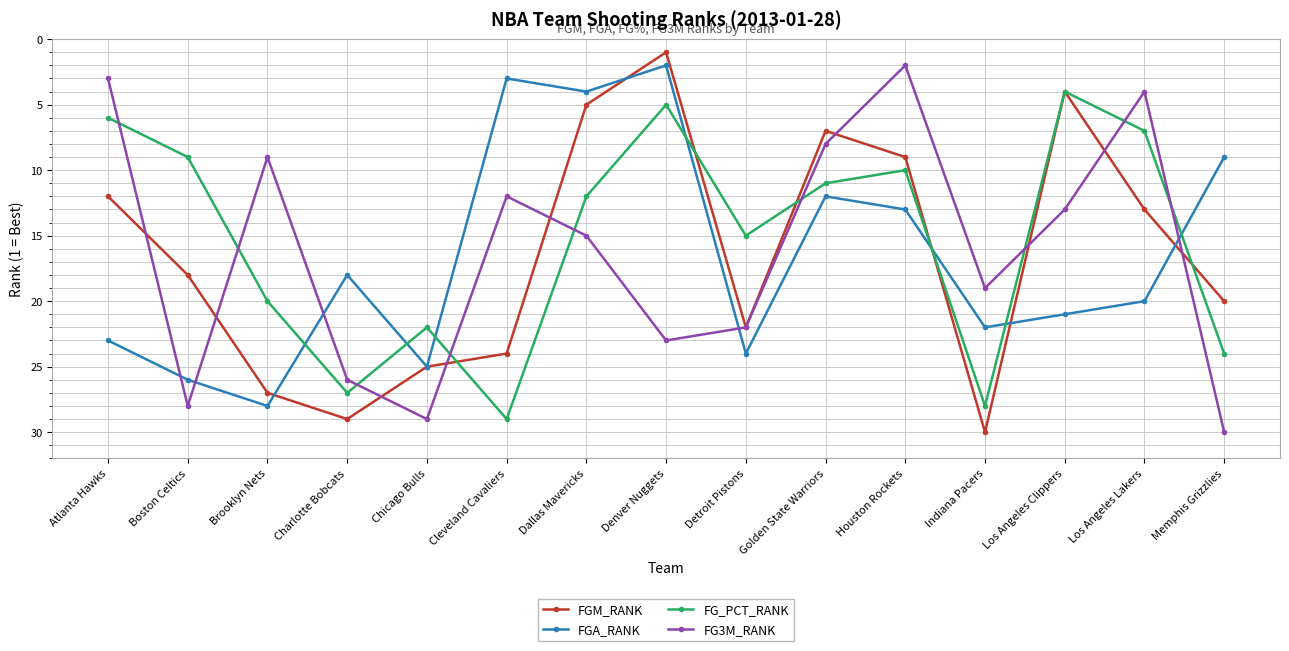

What is the label of the 13th point from the right?

Brooklyn Nets